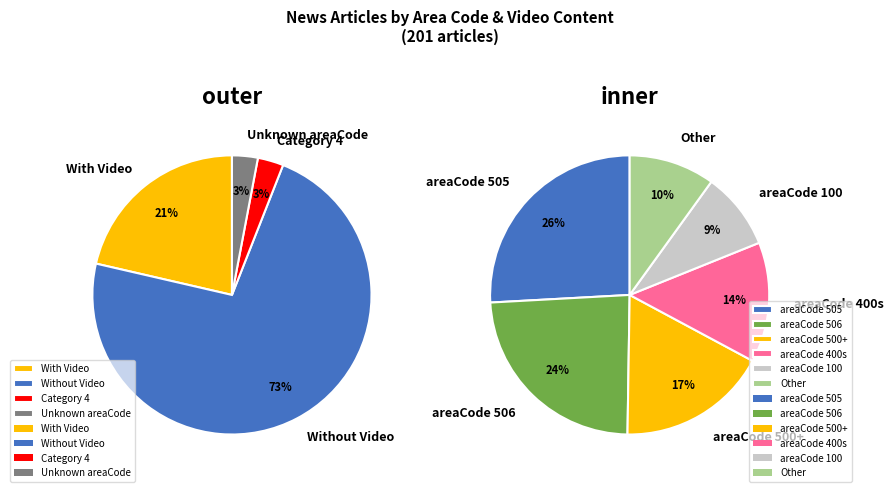

Is there any slice that represents more than half of the pie?

Yes